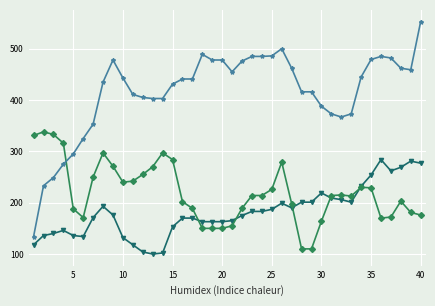

What is the maximum value shown in the chart?

553